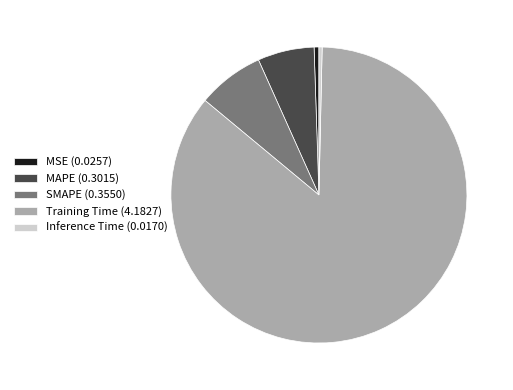

True or false: Inference Time accounts for 0% of the total.

True